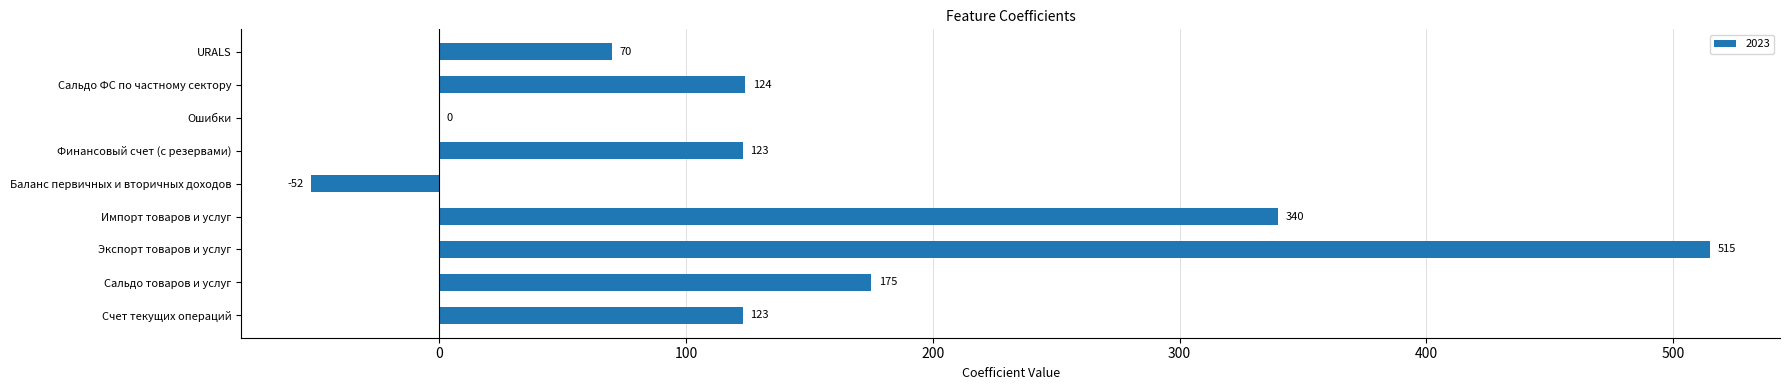

What is the change in value from Импорт товаров и услуг to Финансовый счет (с резервами)?

-217